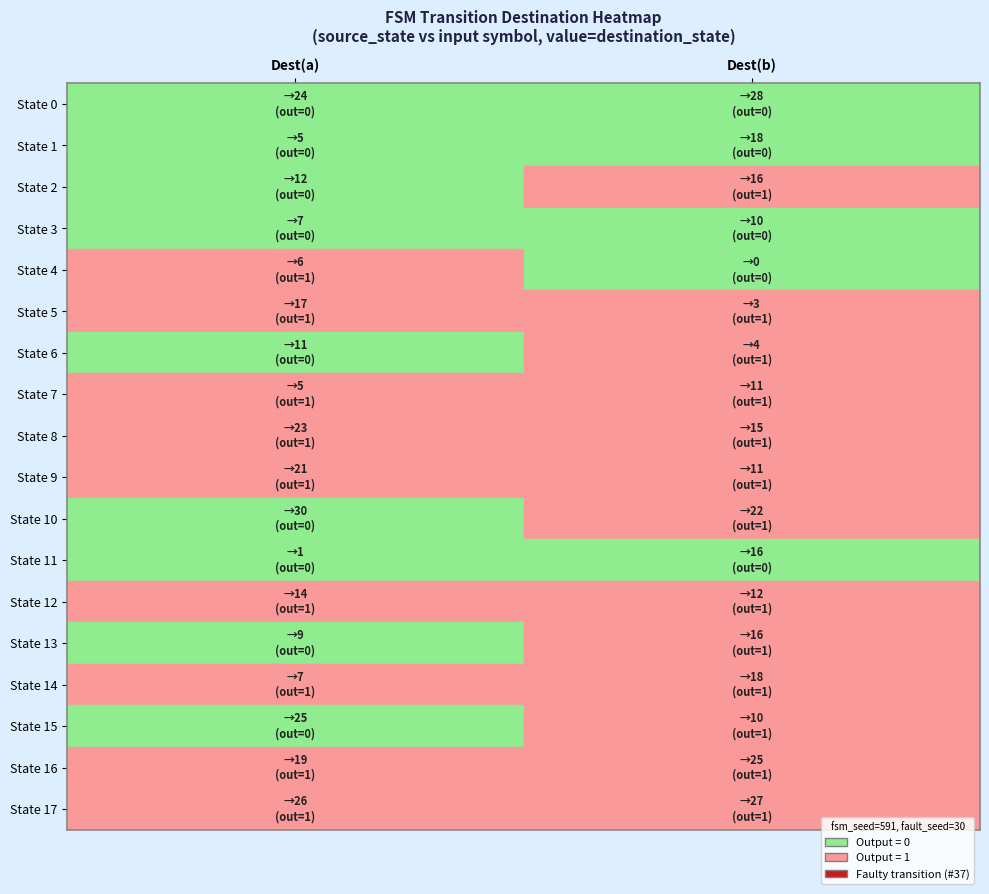

Reading left to right, transcribe all the data shown in this chart.

State 0: Dest(a)=77.4	Dest(b)=90.3
State 1: Dest(a)=16.1	Dest(b)=58.1
State 2: Dest(a)=38.7	Dest(b)=51.6
State 3: Dest(a)=22.6	Dest(b)=32.3
State 4: Dest(a)=19.4	Dest(b)=0.0
State 5: Dest(a)=54.8	Dest(b)=9.7
State 6: Dest(a)=35.5	Dest(b)=12.9
State 7: Dest(a)=16.1	Dest(b)=35.5
State 8: Dest(a)=74.2	Dest(b)=48.4
State 9: Dest(a)=67.7	Dest(b)=35.5
State 10: Dest(a)=96.8	Dest(b)=71.0
State 11: Dest(a)=3.2	Dest(b)=51.6
State 12: Dest(a)=45.2	Dest(b)=38.7
State 13: Dest(a)=29.0	Dest(b)=51.6
State 14: Dest(a)=22.6	Dest(b)=58.1
State 15: Dest(a)=80.6	Dest(b)=32.3
State 16: Dest(a)=61.3	Dest(b)=80.6
State 17: Dest(a)=83.9	Dest(b)=87.1